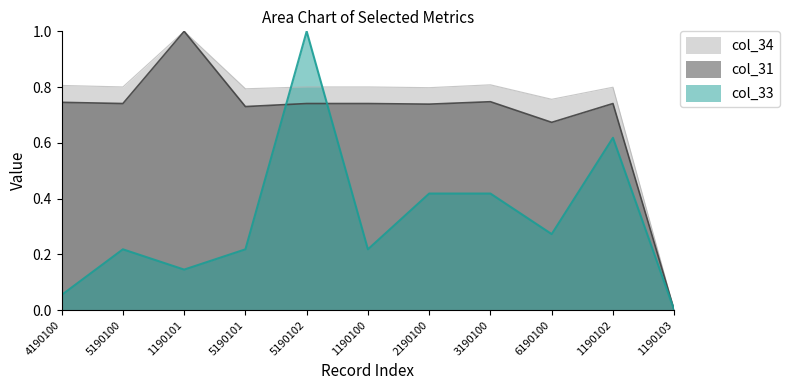

How many interior local peaks does the col_34 series have?

3